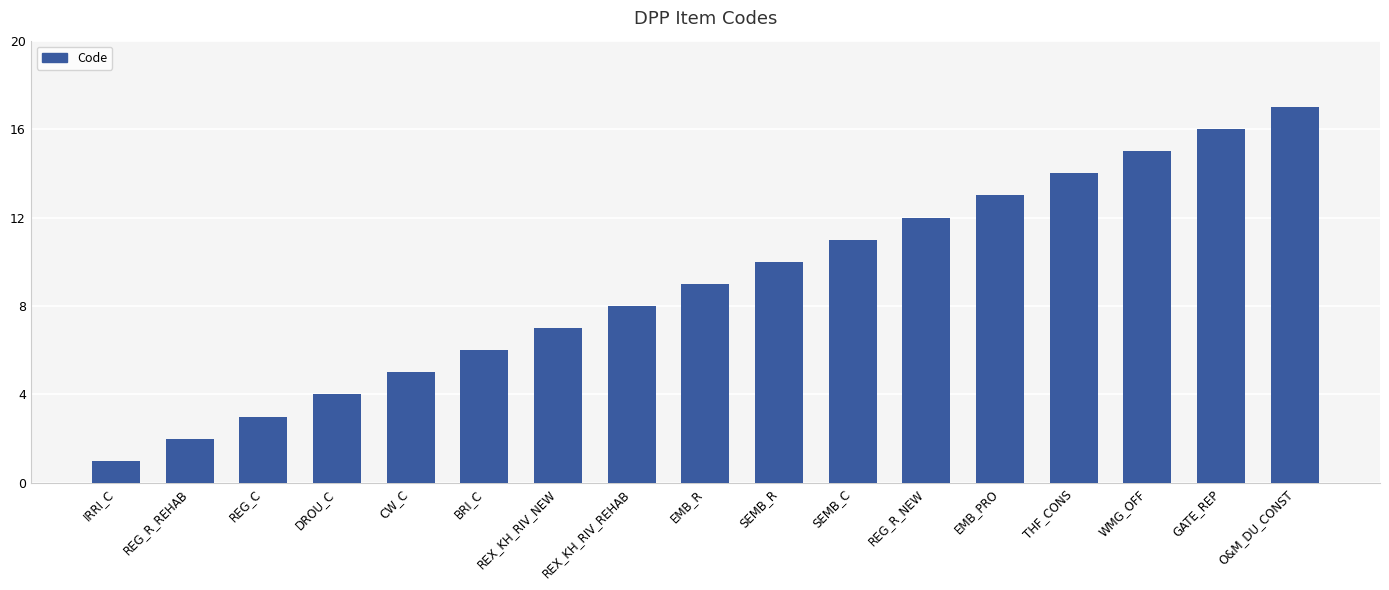

The chart shows a value of 14 at THF_CONS. True or false?

True